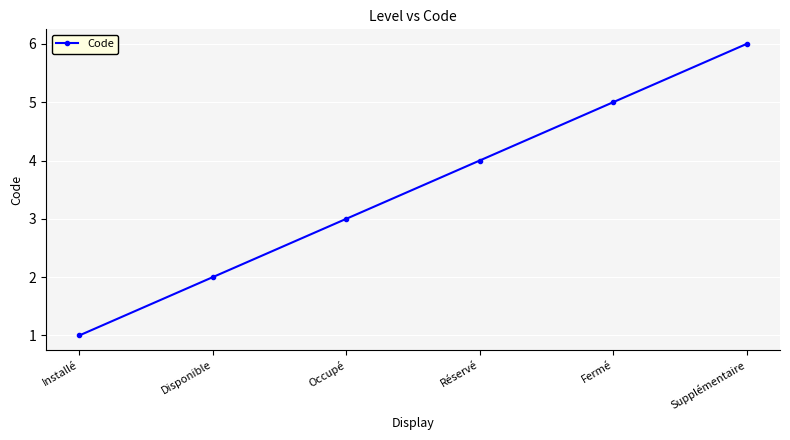

Between Installé and Occupé, which is larger?

Occupé